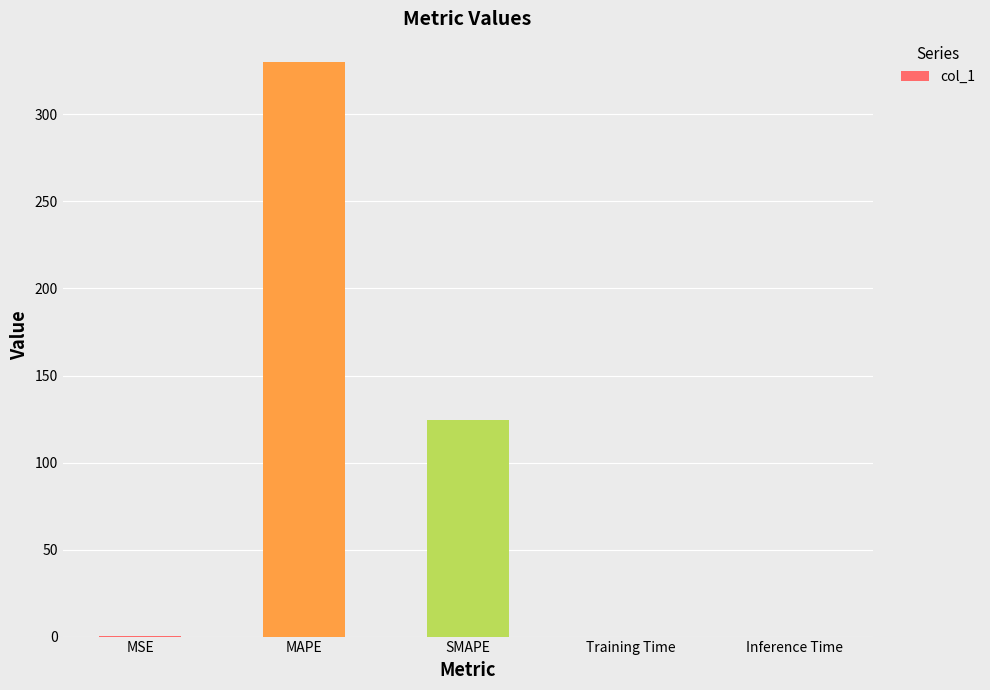

At which label is the value closest to 165?

SMAPE